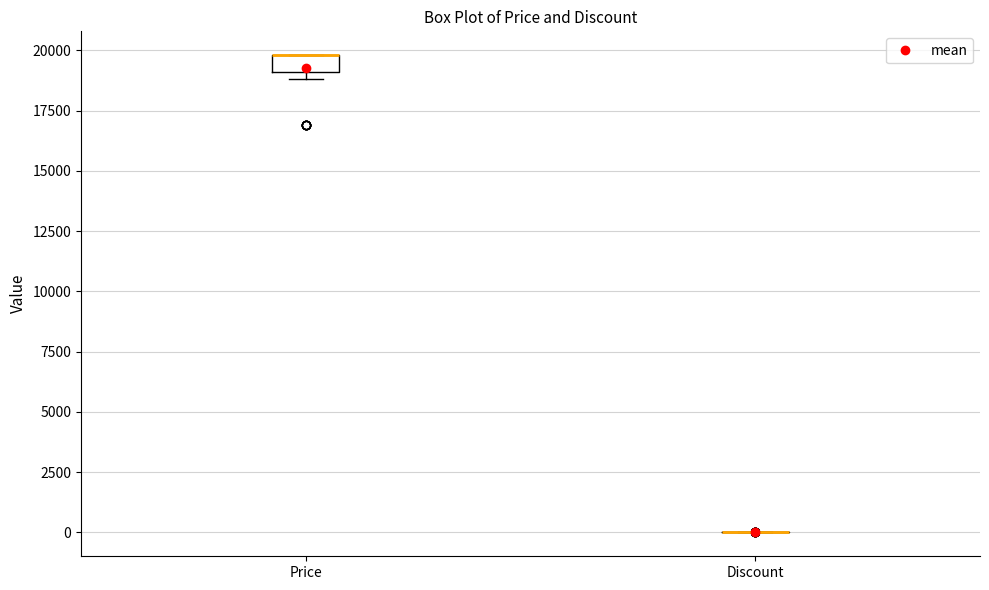

Which box is the tallest, from its lower edge to its upper edge?

Price